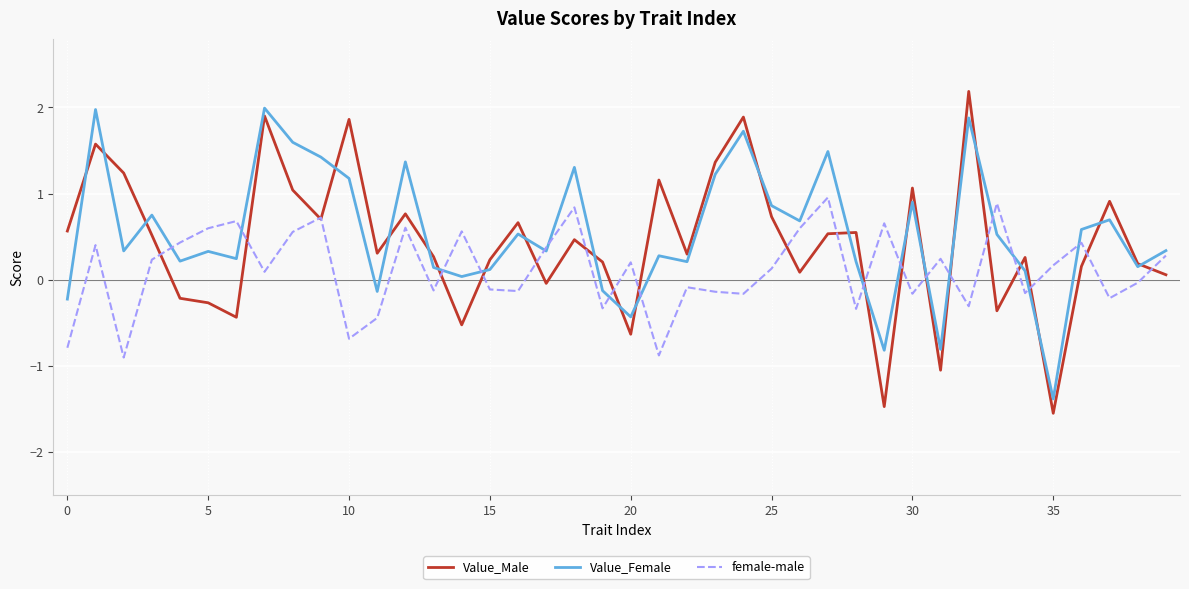

Count the number of categories in the chart.

40